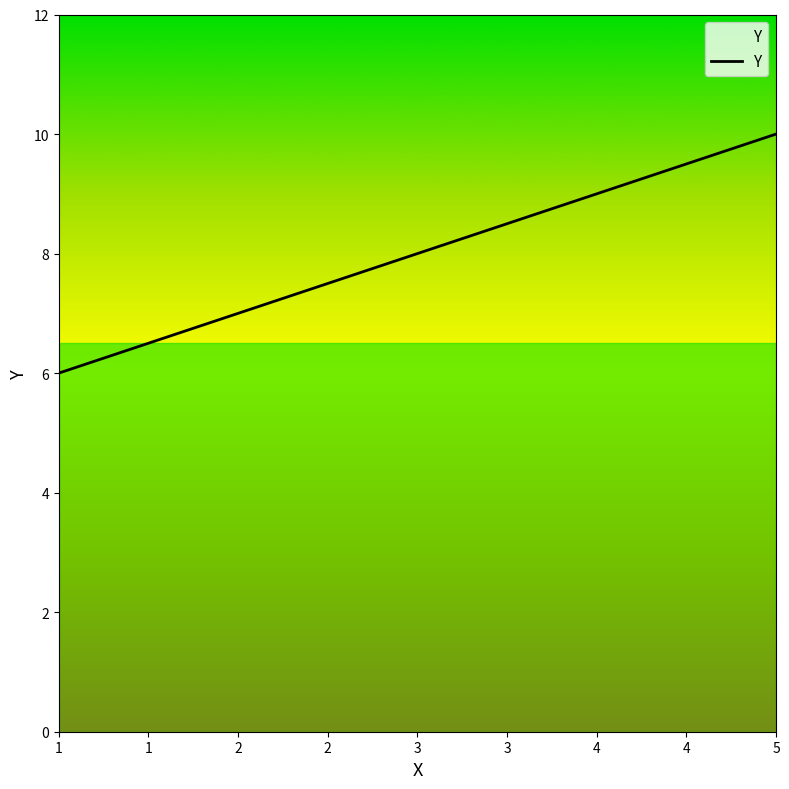

The value at 3 is 11. True or false?

False